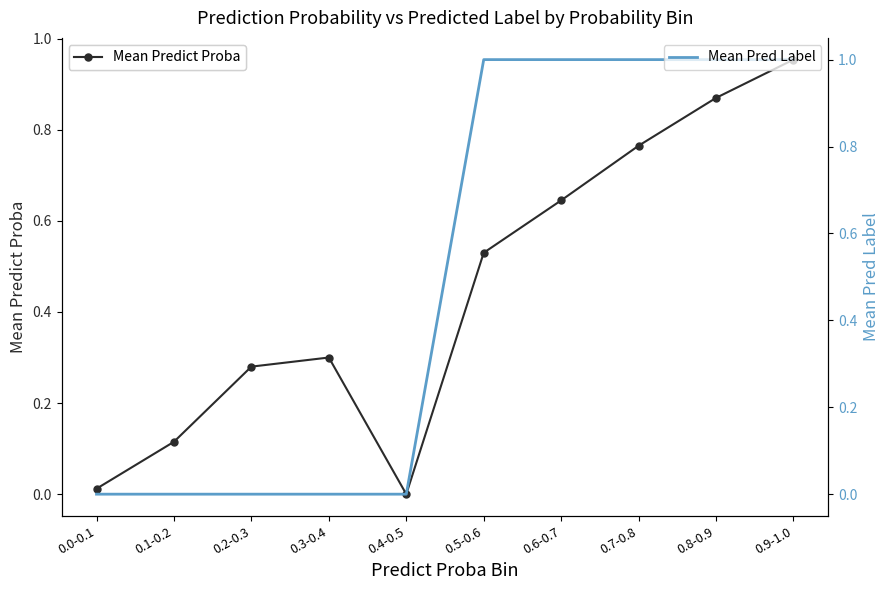

True or false: Mean Pred Label has a value of 1.0 at 0.5-0.6.

True